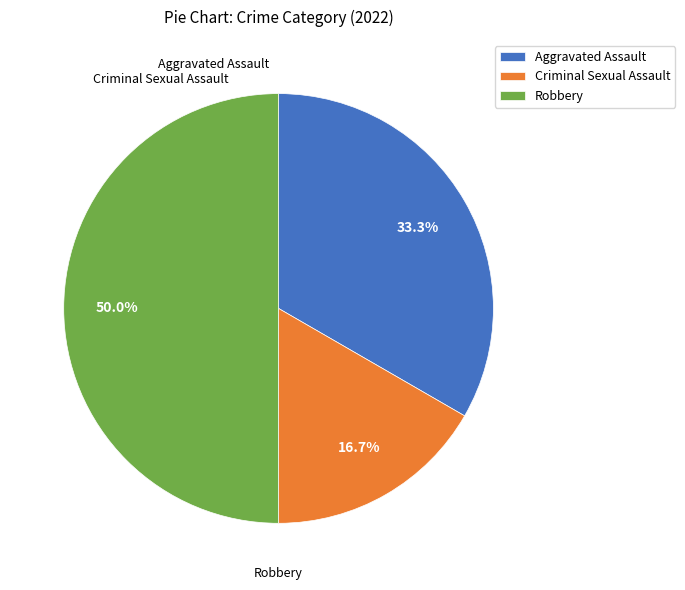

What portion of the pie excludes Criminal Sexual Assault?

83.3%